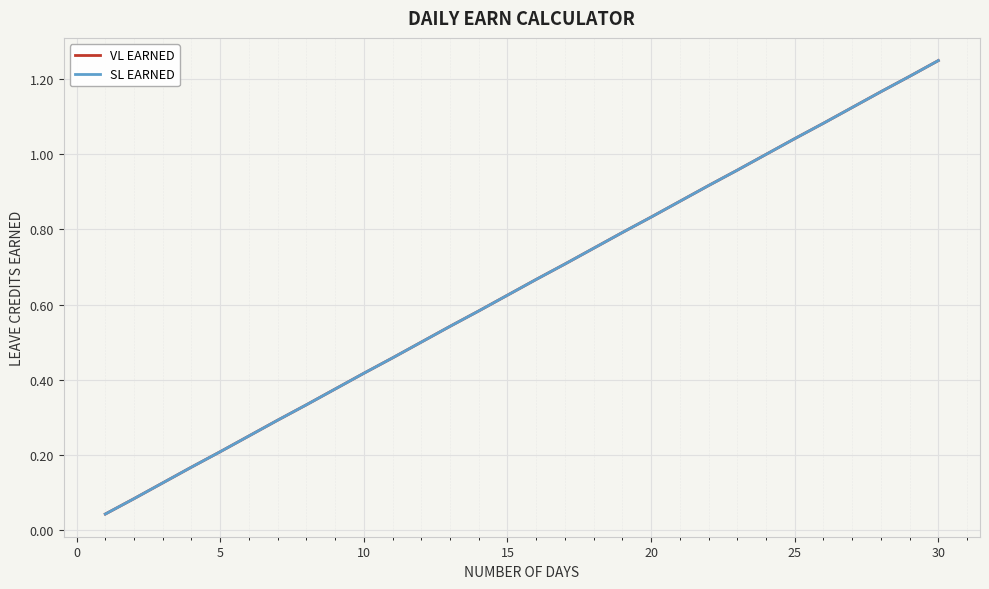

Does the chart have visible grid lines?

Yes